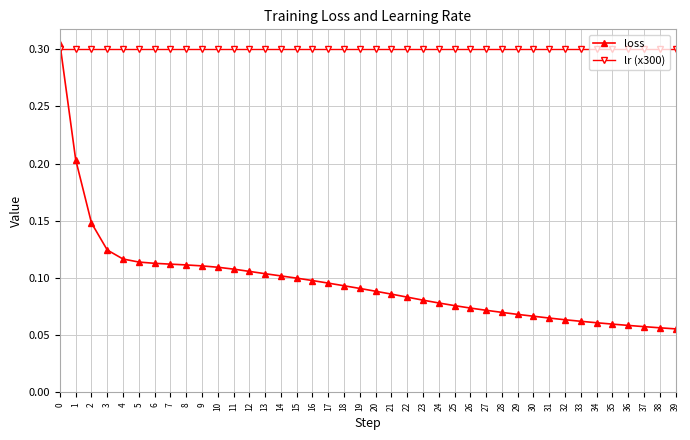

The value of loss at 23 is 0.1. True or false?

True